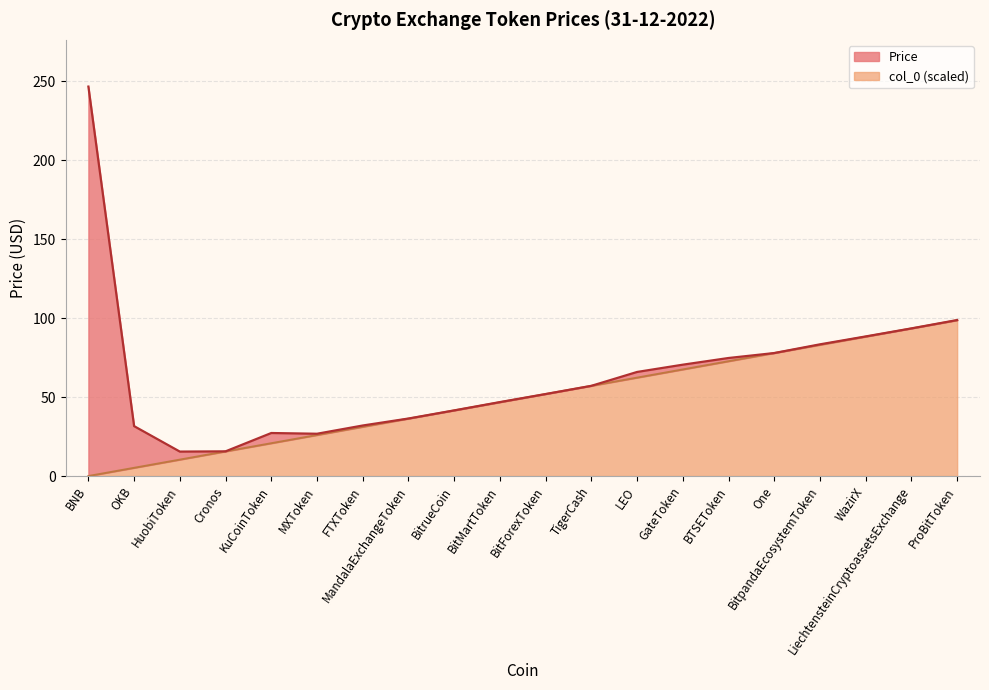

True or false: the data shows 77.9 at One.

True